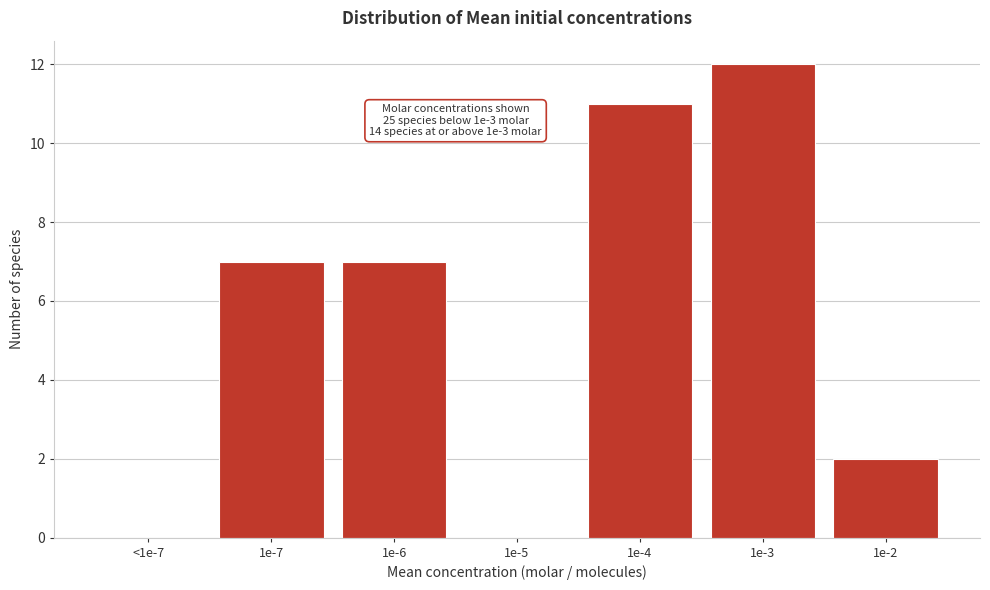

Reading right to left, extract all data points from this chart.

1e-2=2	1e-3=12	1e-4=11	1e-5=0	1e-6=7	1e-7=7	<1e-7=0